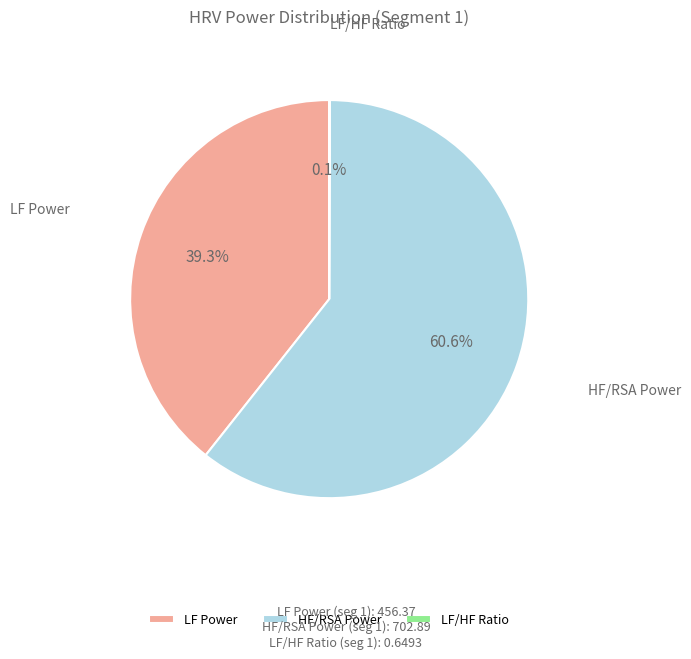

Which slice is the largest?

HF/RSA Power